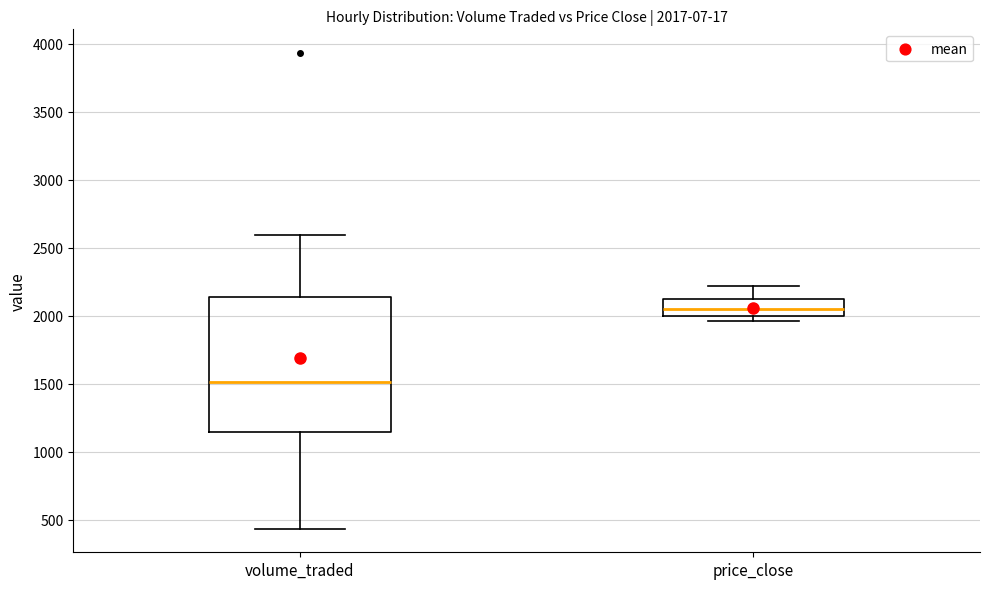

Comparing the boxes themselves (not the whiskers), which one is the tallest?

volume_traded